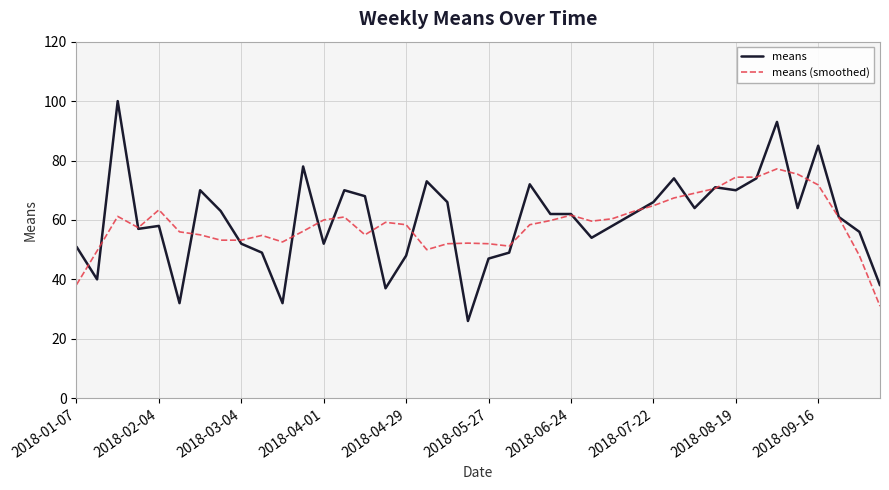

True or false: means (smoothed) and means cross at least once.

True